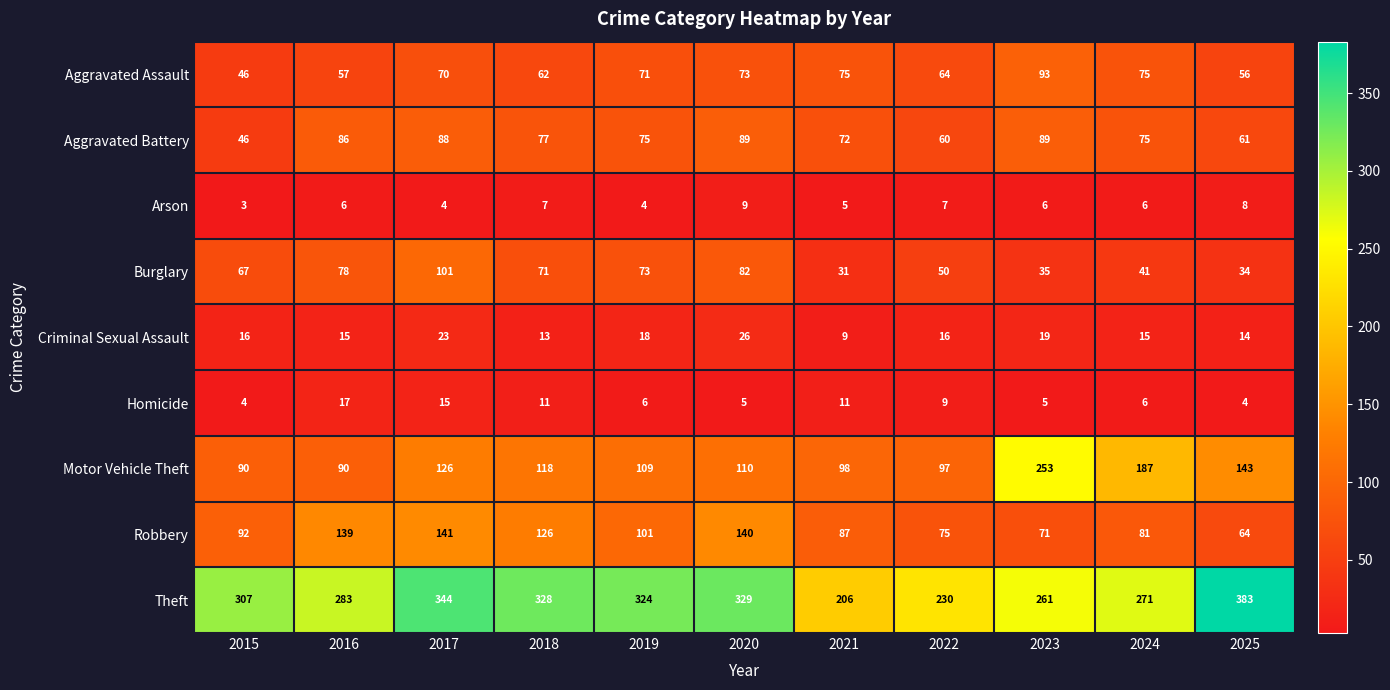

True or false: Arson has a value of 6 at 2024.

True